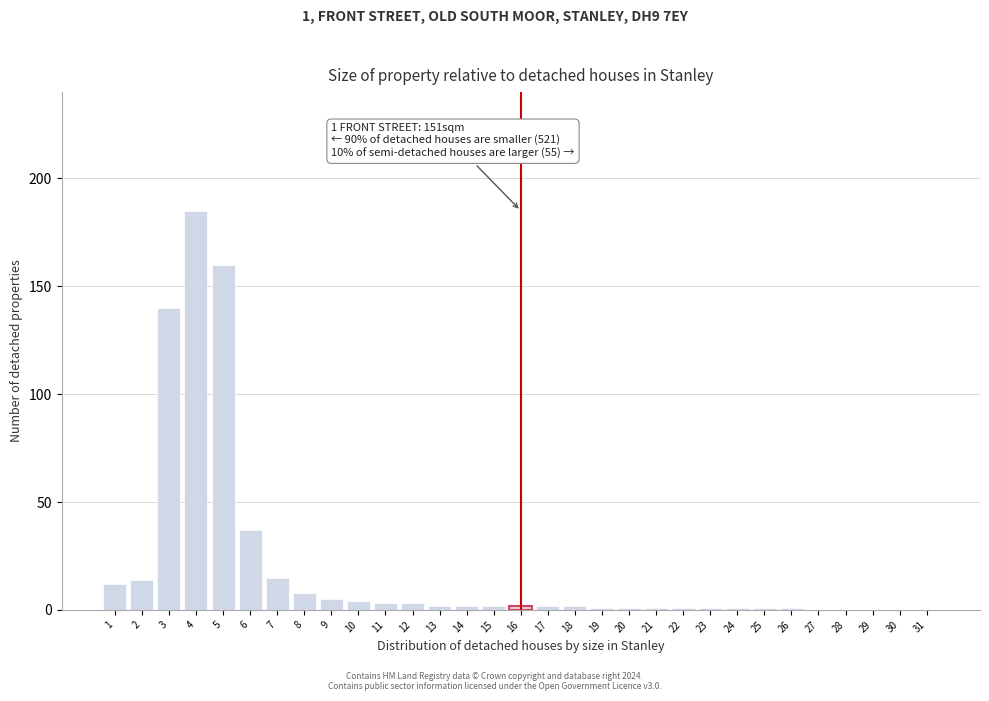

What is the sum of all values?

606